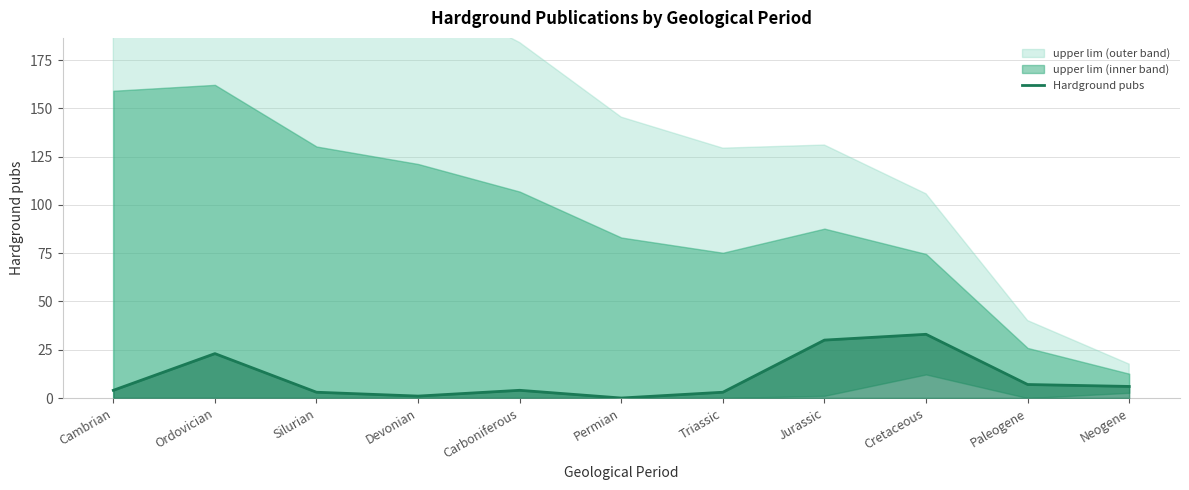

Between Paleogene and Cambrian, which is larger?

Paleogene